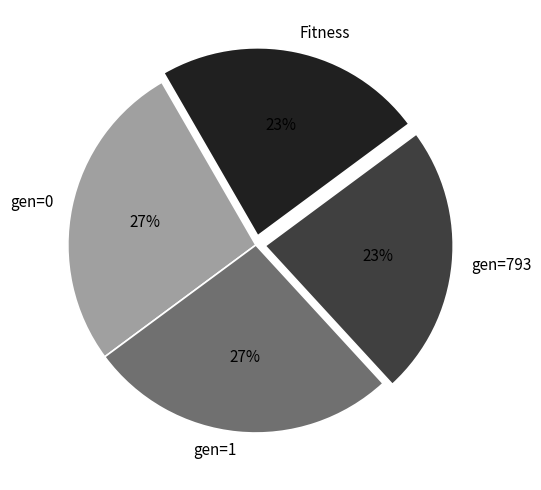

To the nearest percent, what percentage of the pie is gen=0?

27%